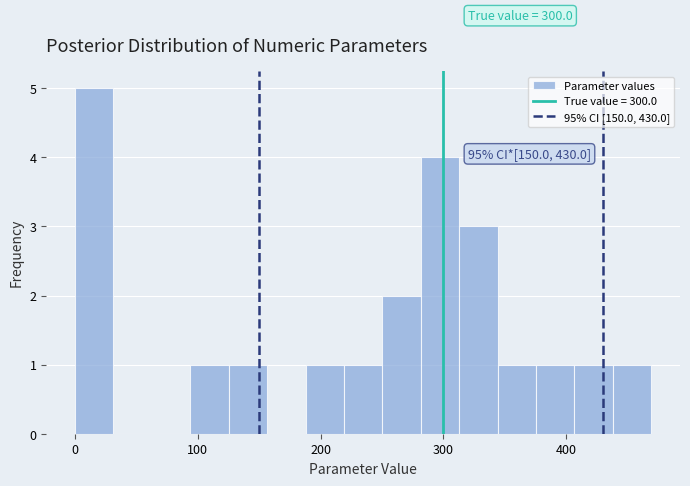

Read against the x-axis, roughly where is the centre of the tallest bar?

20